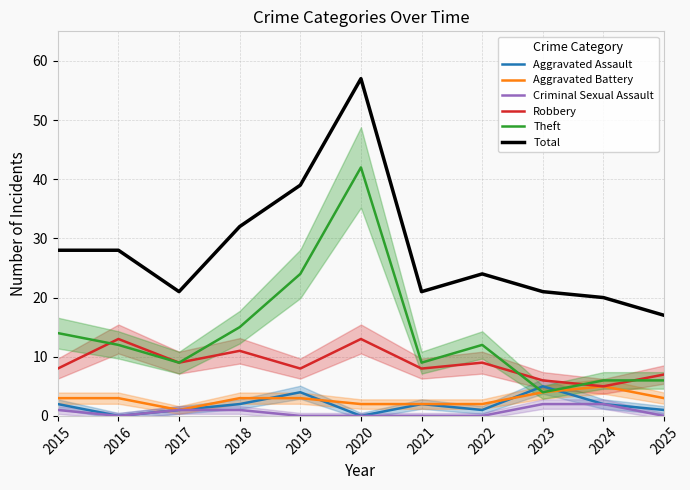

In Aggravated Battery, how many points are lower than both neighbors (excluding endpoints)?

1